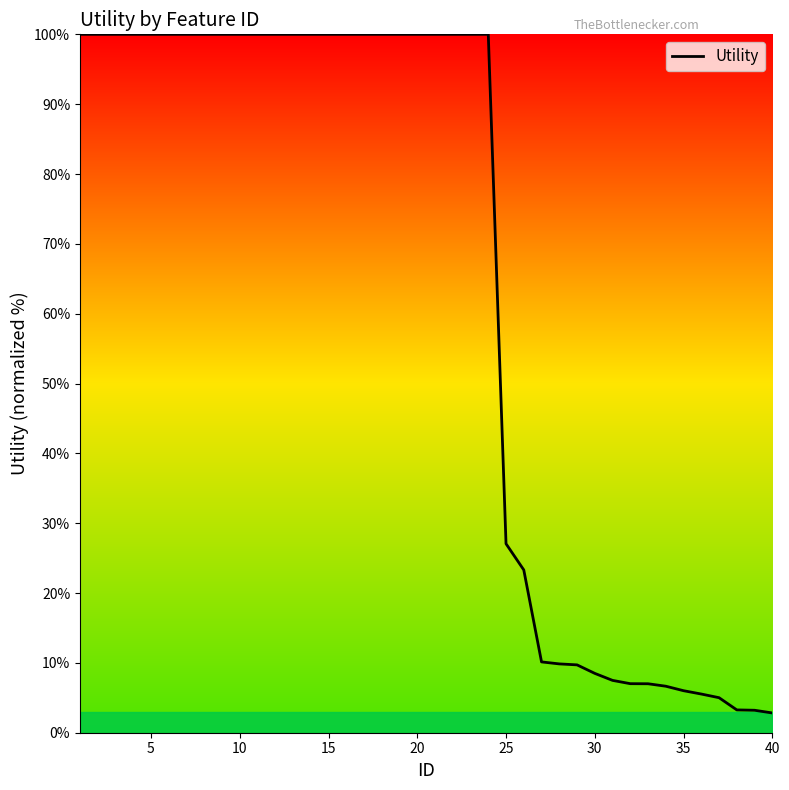

What is the difference between the maximum and minimum values?

97.2